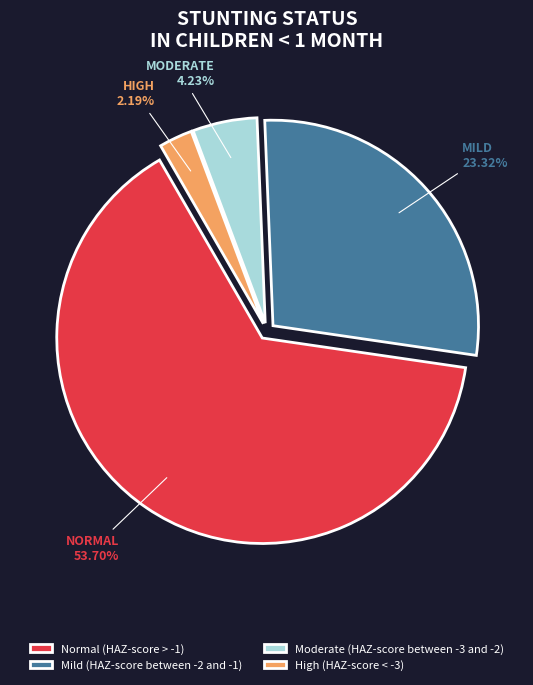

What is the smallest slice in the pie chart?

High (HAZ-score < -3)